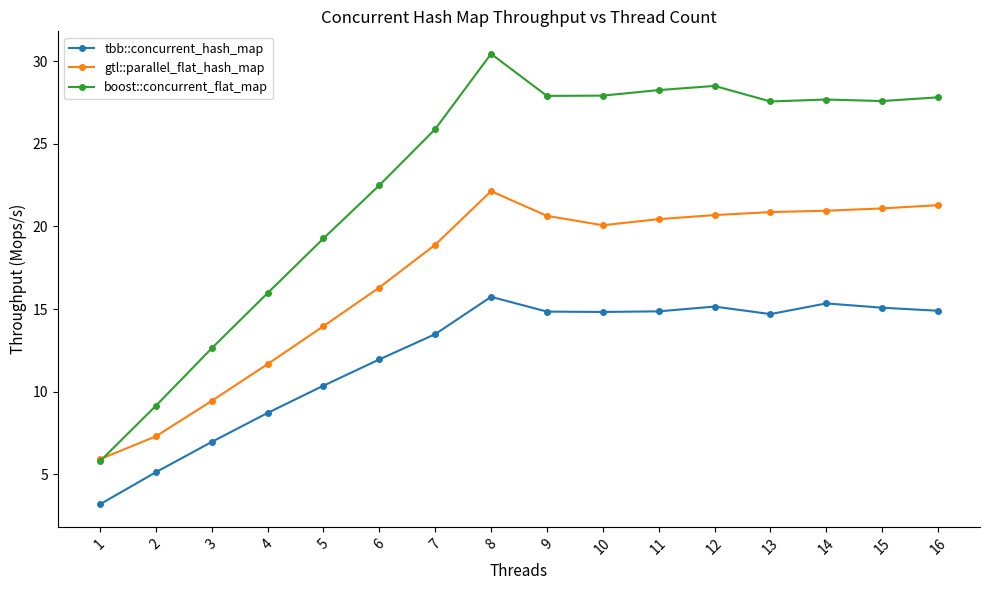

List the series in order of their overall mean, lowest first.

tbb::concurrent_hash_map, gtl::parallel_flat_hash_map, boost::concurrent_flat_map